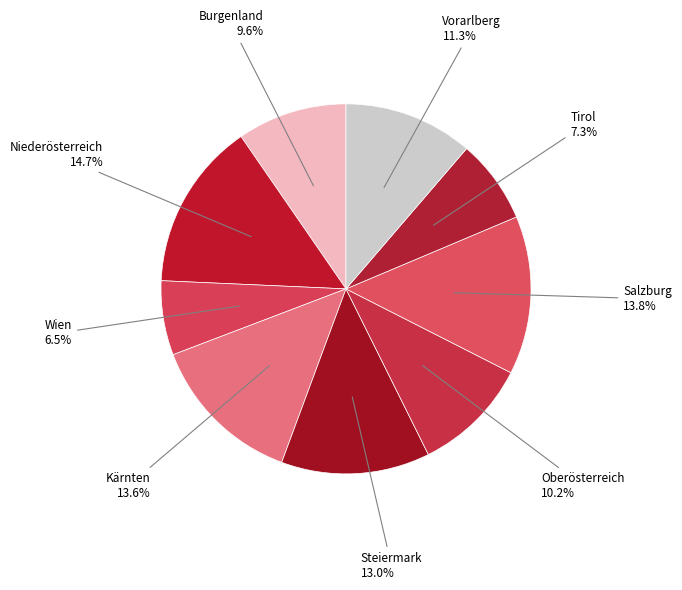

To the nearest percent, what is the average slice percentage?

11%